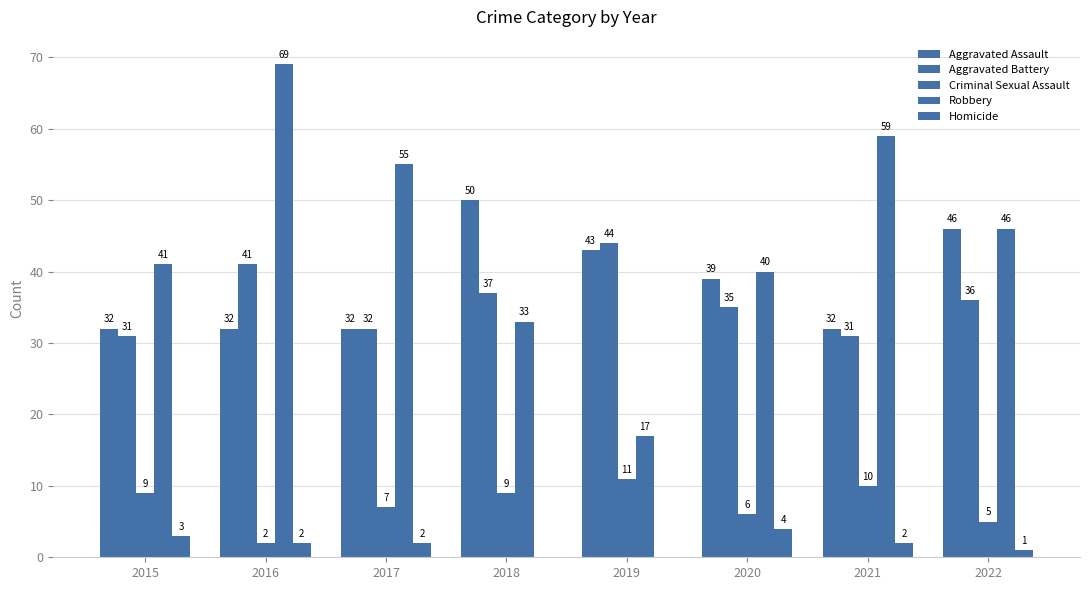

What is the approximate value of Aggravated Battery at 2022?

36